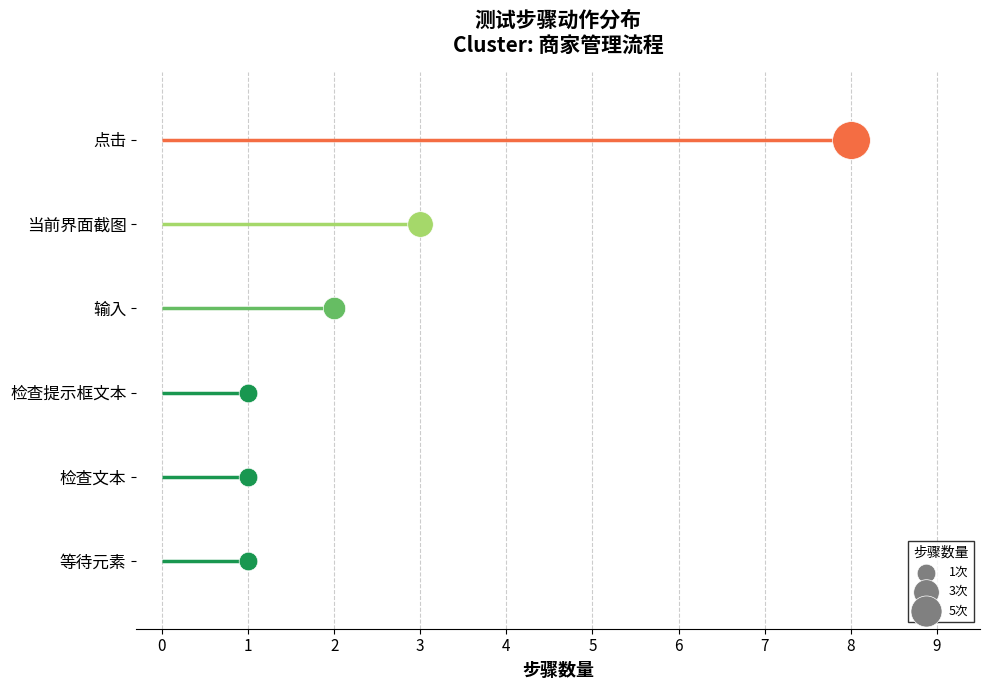

Which has a higher value, 点击确认 or 检查文本?

点击确认